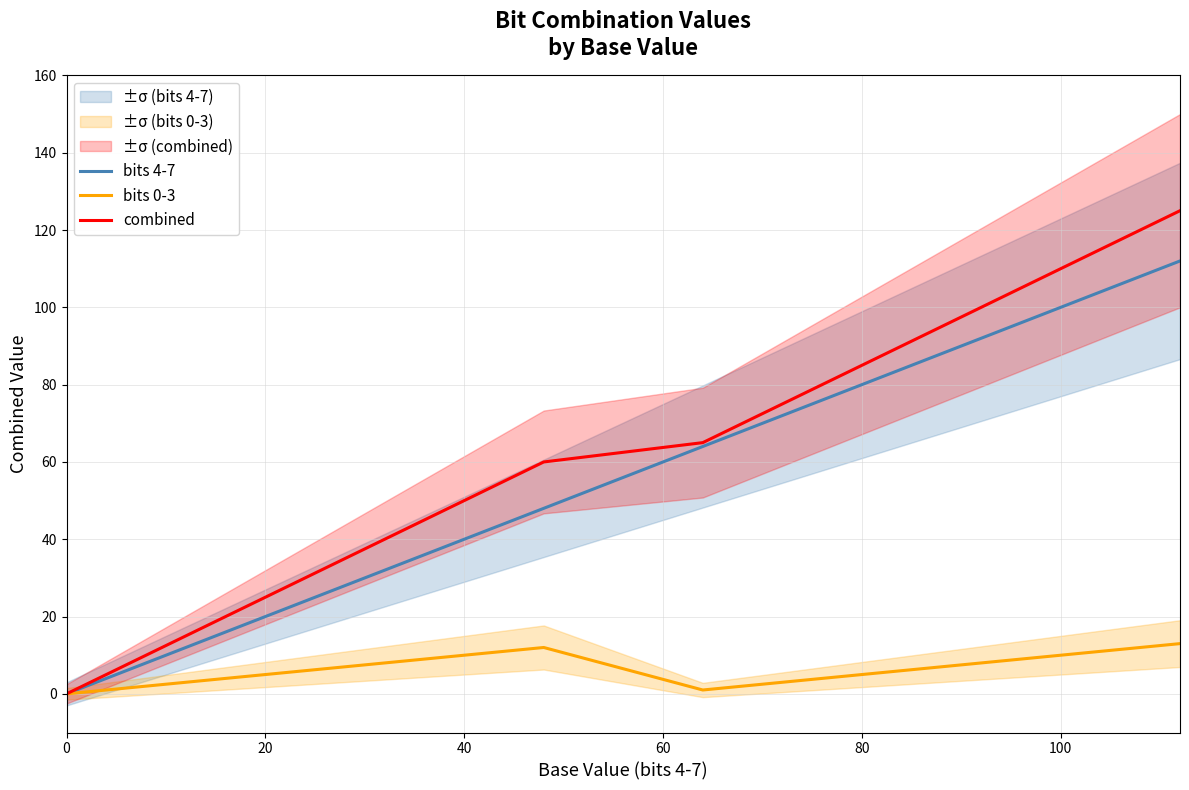

Which series changed the most between 40 and 100?

bits 4-7